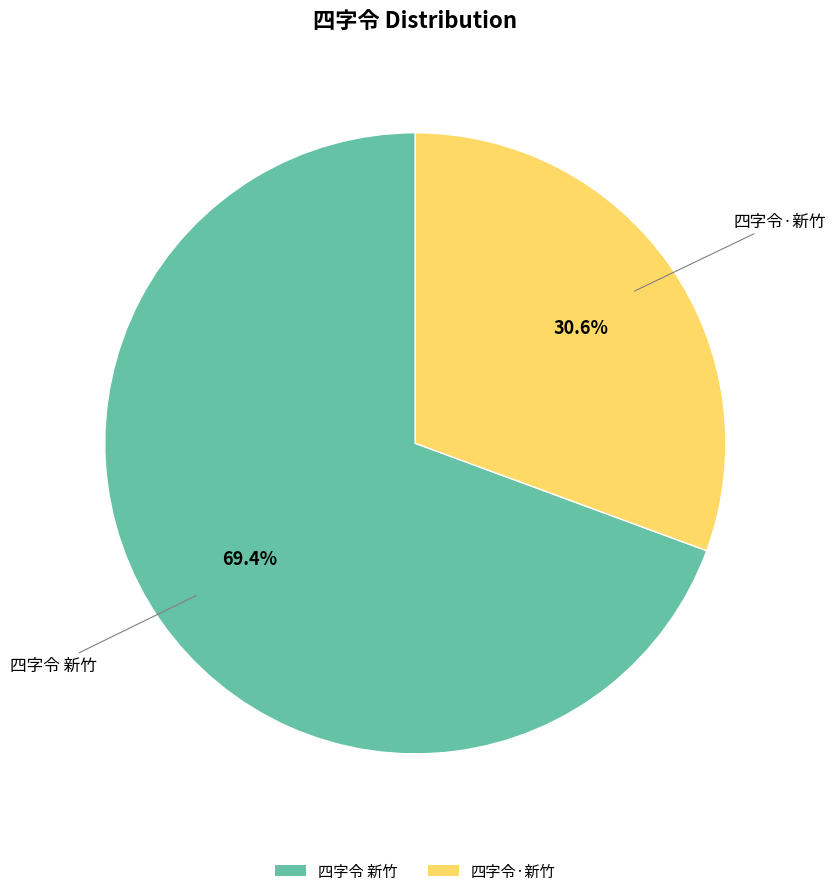

To the nearest percent, what is the average slice percentage?

50%